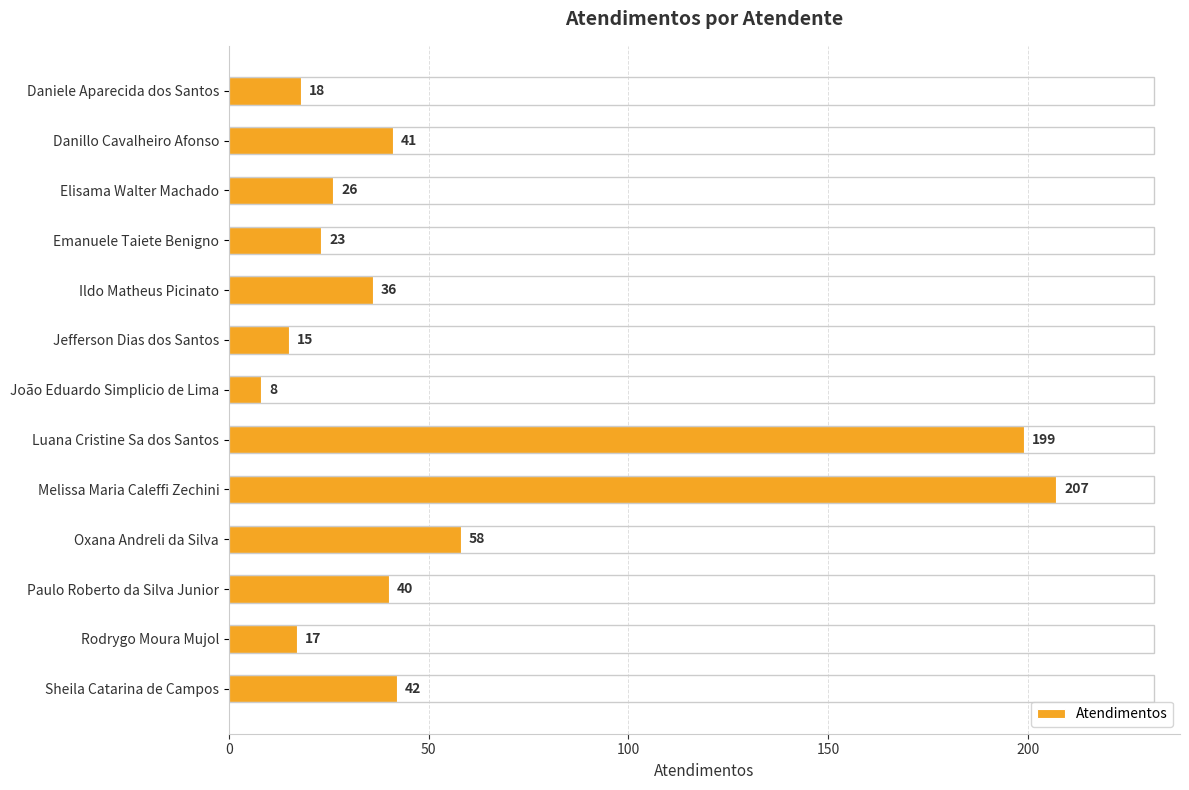

At which category does the chart reach its minimum across all series?

João Eduardo Simplicio de Lima